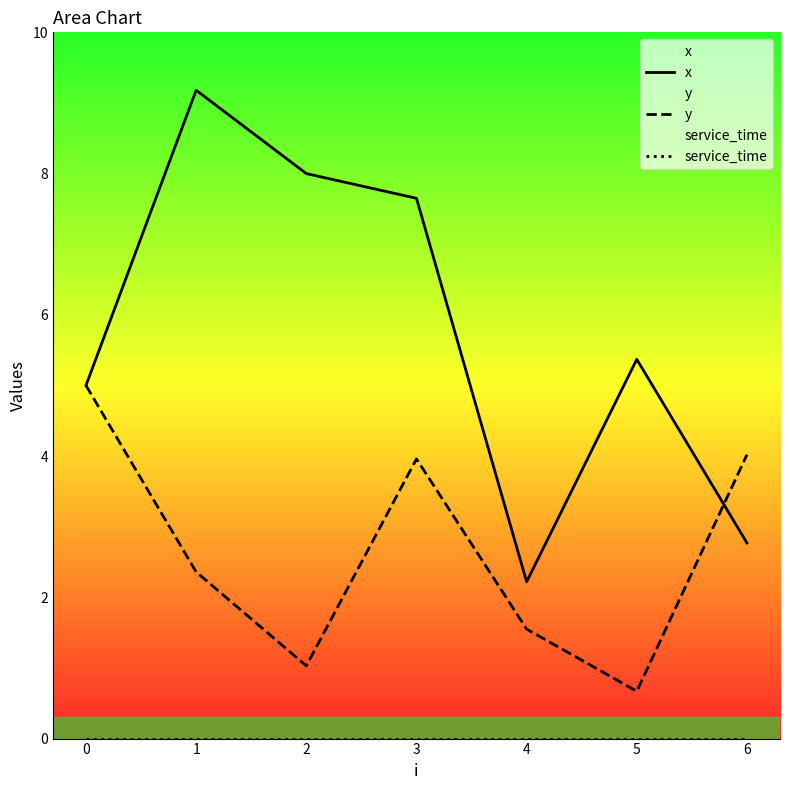

At which category is the sum across all series the highest?

3